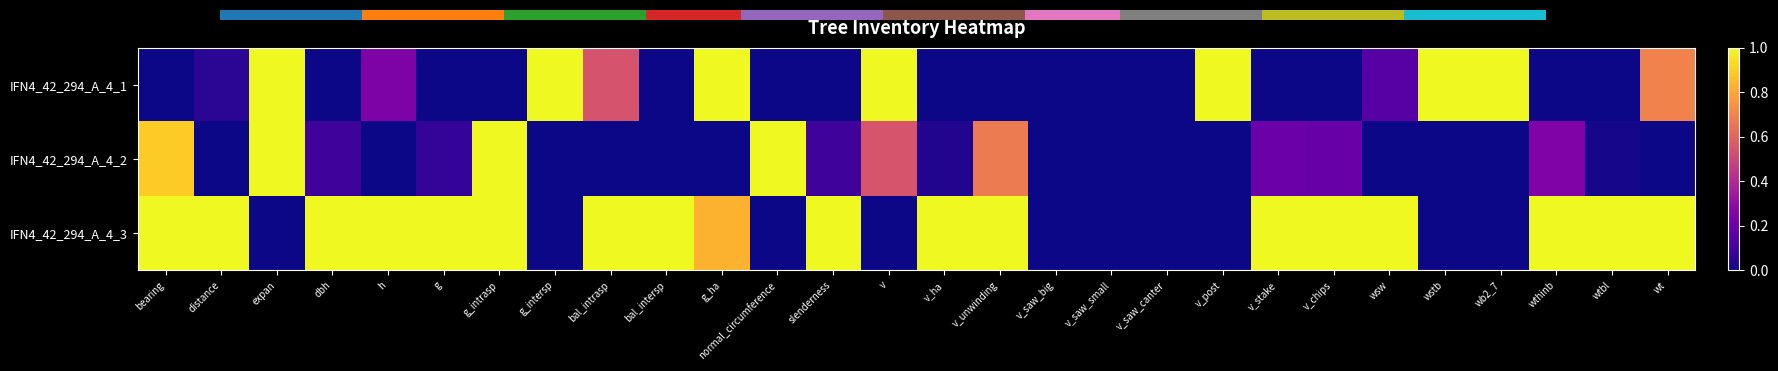

At how many categories does at least one series exceed 0?

25